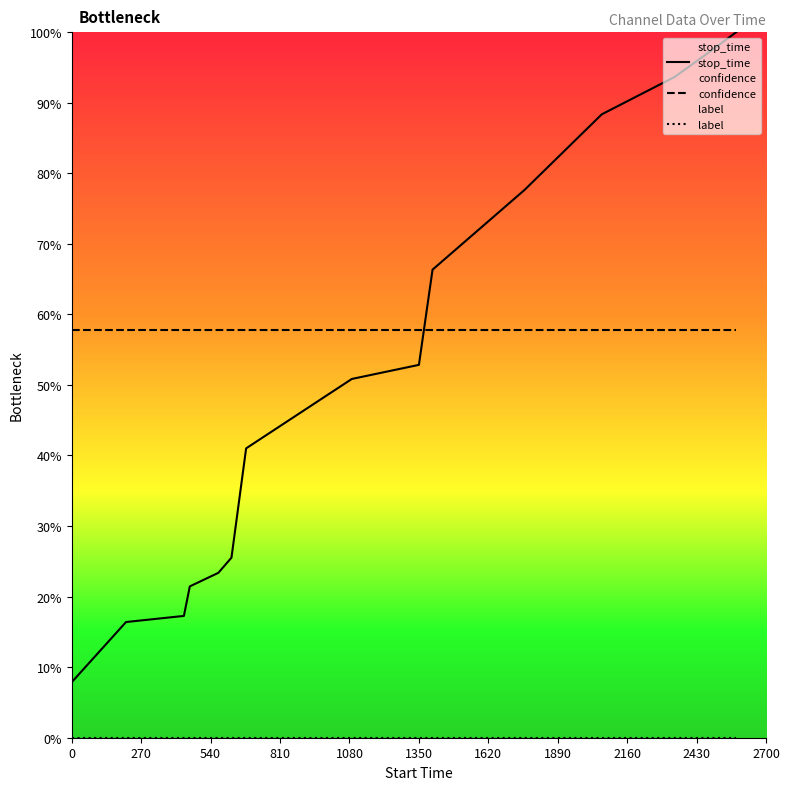

Reading left to right, what are all the values shown in this chart?

stop_time: 7.9	16.4	17.3	21.4	23.4	25.5	41.0	50.8	52.8	66.3	77.6	88.4	93.7	97.4	100.0
confidence: 57.8	57.8	57.8	57.8	57.8	57.8	57.8	57.8	57.8	57.8	57.8	57.8	57.8	57.8	57.8
label: 0.0	0.0	0.0	0.0	0.0	0.0	0.0	0.0	0.0	0.0	0.0	0.0	0.0	0.0	0.0